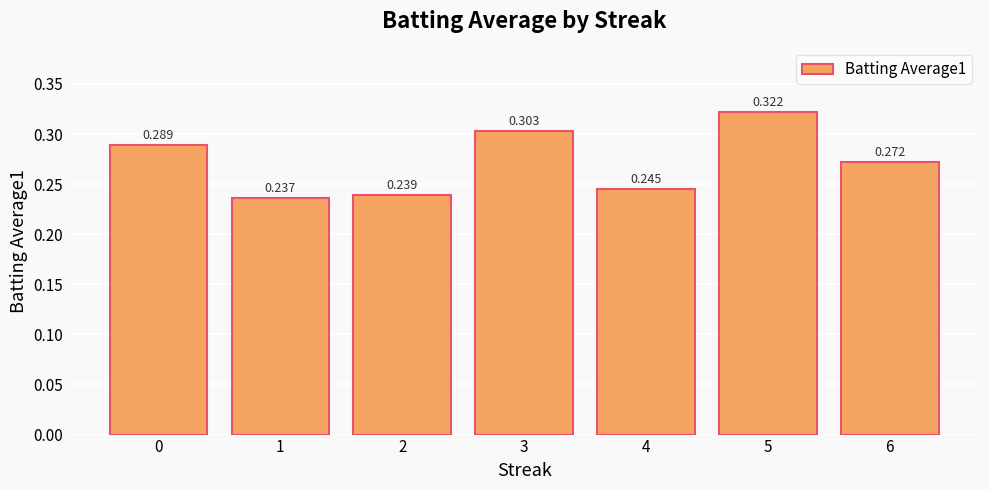

True or false: the data shows 0.4 at 0.

False